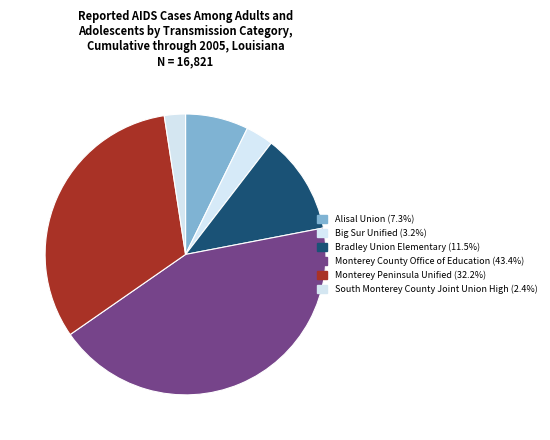

Which category has the smallest portion of the pie?

South Monterey County Joint Union High